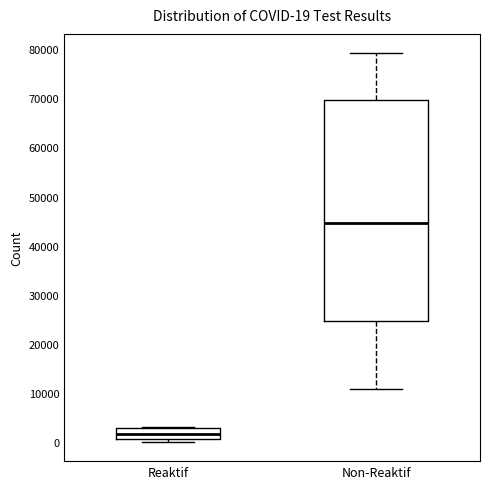

Which box is the tallest, from its lower edge to its upper edge?

Non-Reaktif